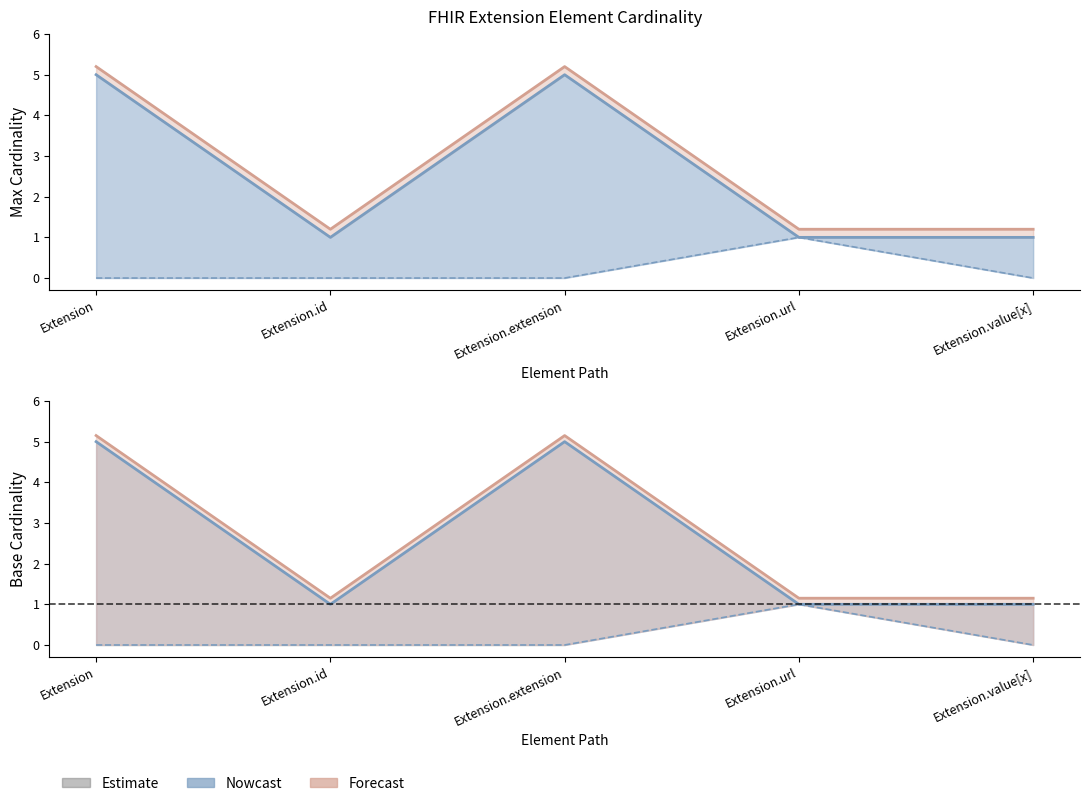

Rank the categories by Forecast value from lowest to highest.

Extension.id, Extension.url, Extension.value[x], Extension, Extension.extension